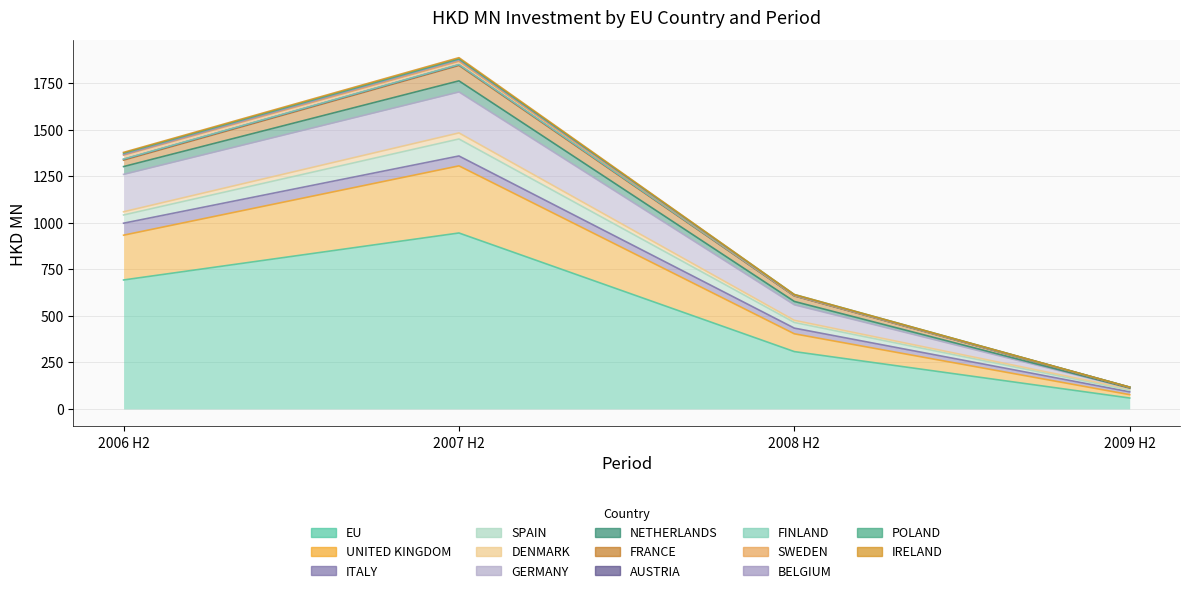

Is it true that 200612 equals 4.6 at POLAND?

False